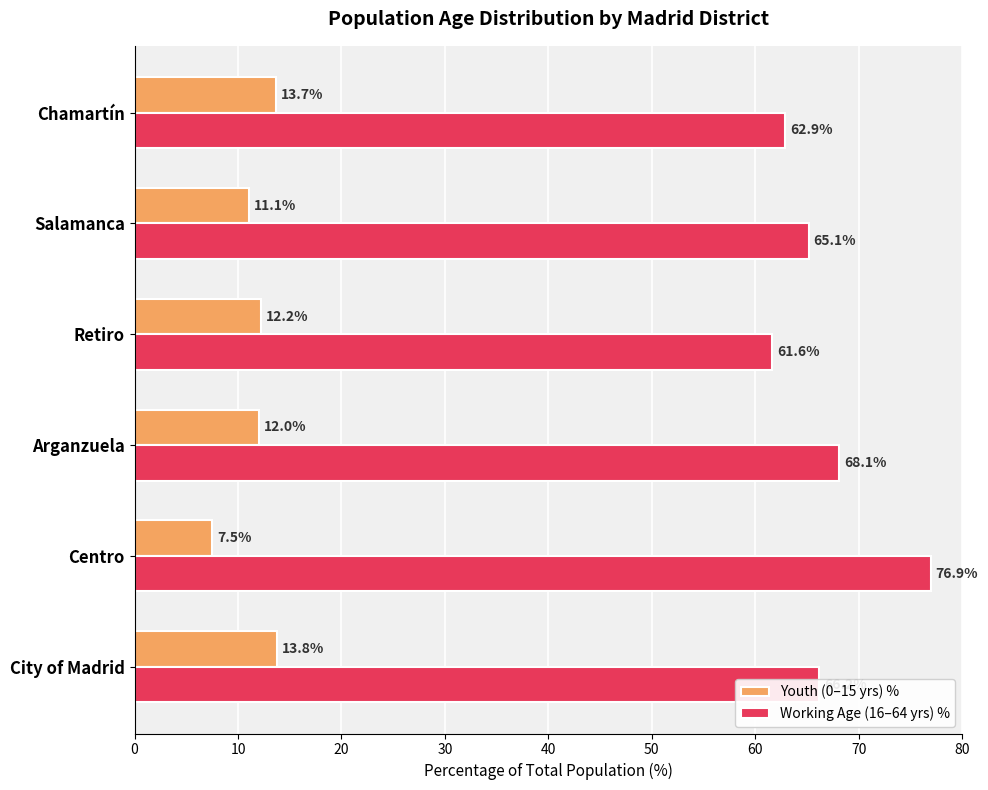

Rank the series by their average value, from highest to lowest.

Working Age (16–64 yrs) %, Youth (0–15 yrs) %